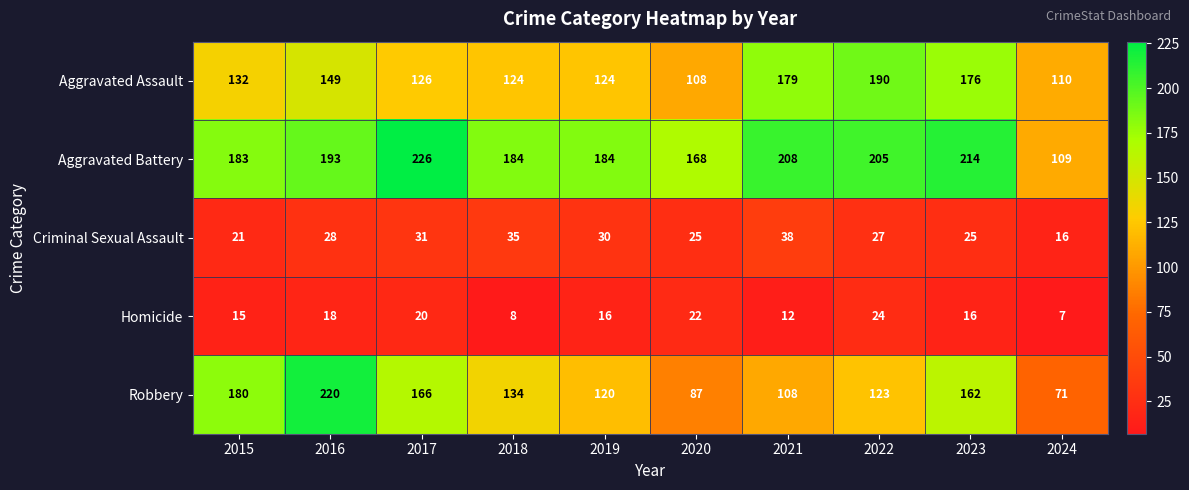

Count the number of categories in the chart.

10